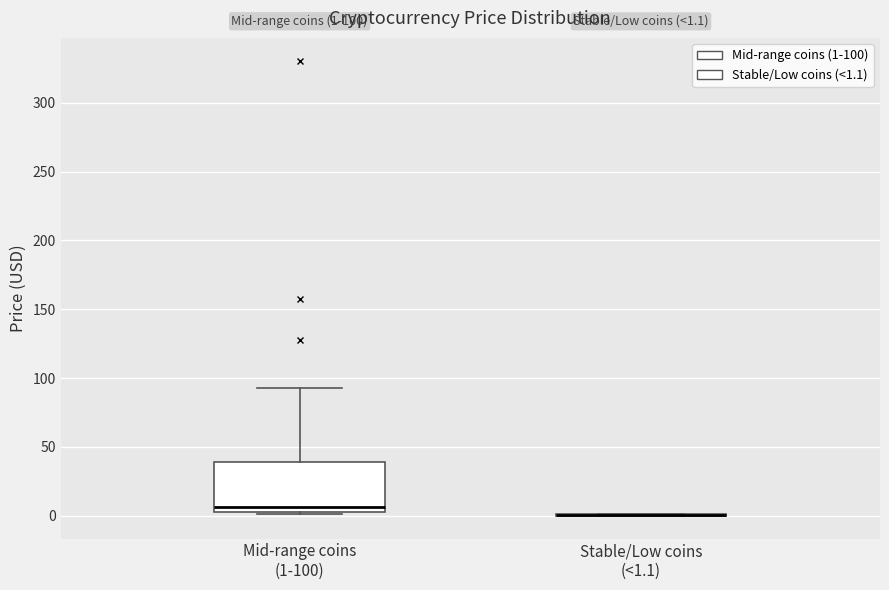

Which box is the tallest, from its lower edge to its upper edge?

Mid-range coins (1-100)